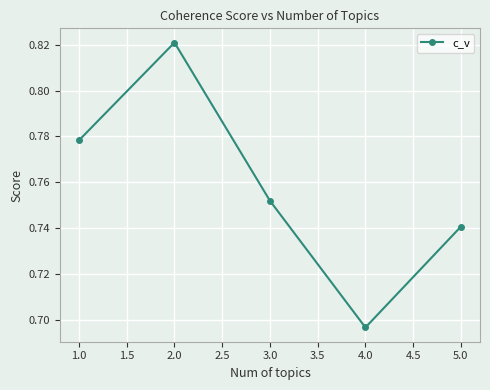

Rank the categories by value from lowest to highest.

4.0, 5.0, 3.0, 1.0, 2.0